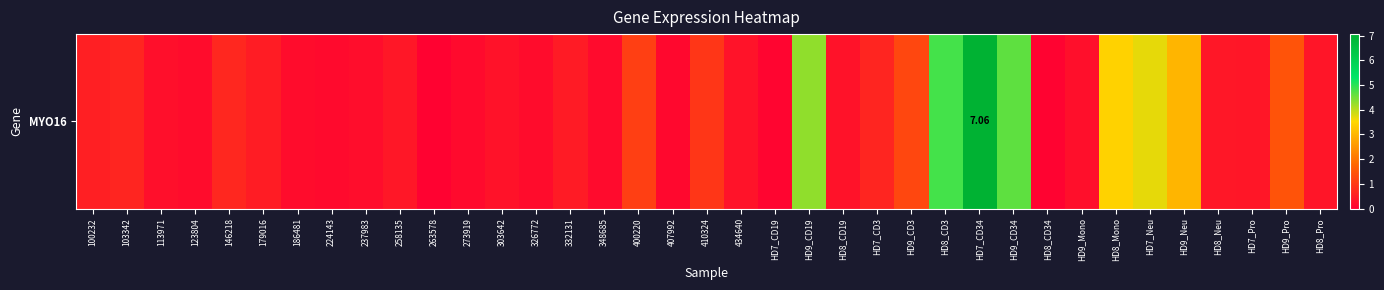

Rank the categories by value from highest to lowest.

HD7_CD34, HD8_CD3, HD9_CD34, HD9_CD19, HD7_Neu, HD8_Mono, HD9_Neu, HD9_Pro, HD9_CD3, 400220, 410324, 146218, 103342, HD7_CD3, 100232, 179016, 332131, 258135, HD8_Neu, HD7_Pro, HD8_Pro, 434640, 303642, HD8_CD19, 113971, HD9_Mono, 237983, 123804, 186481, 326772, 348685, 224143, 273919, 407992, HD7_CD19, HD8_CD34, 263578